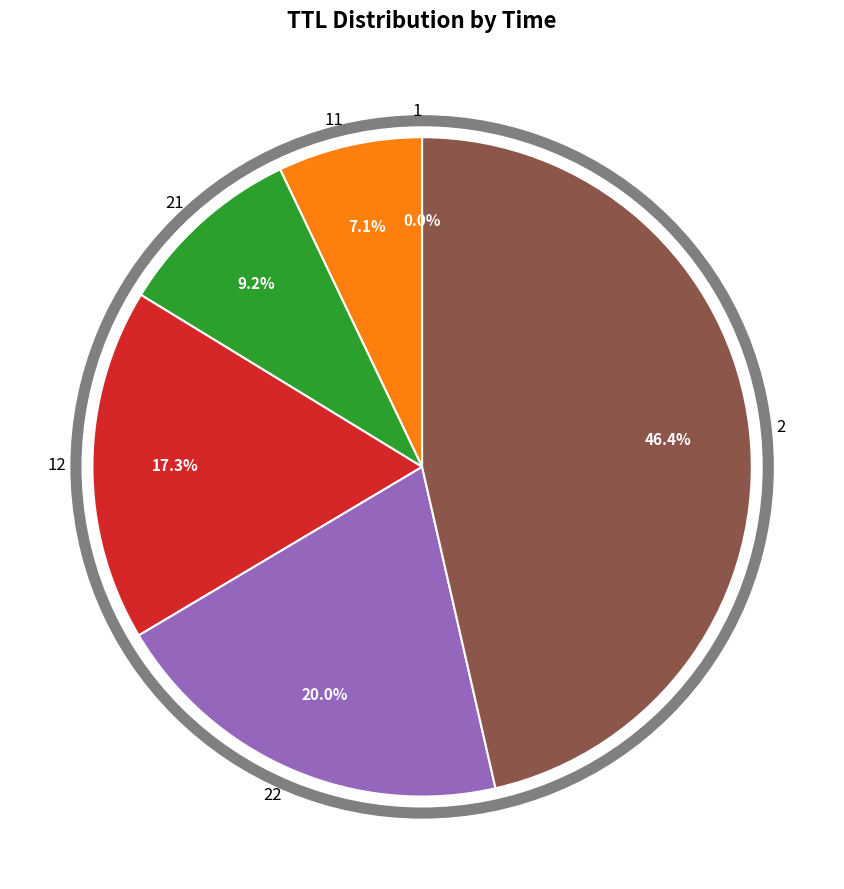

Is the sum of 22 and 2 greater than half?

Yes